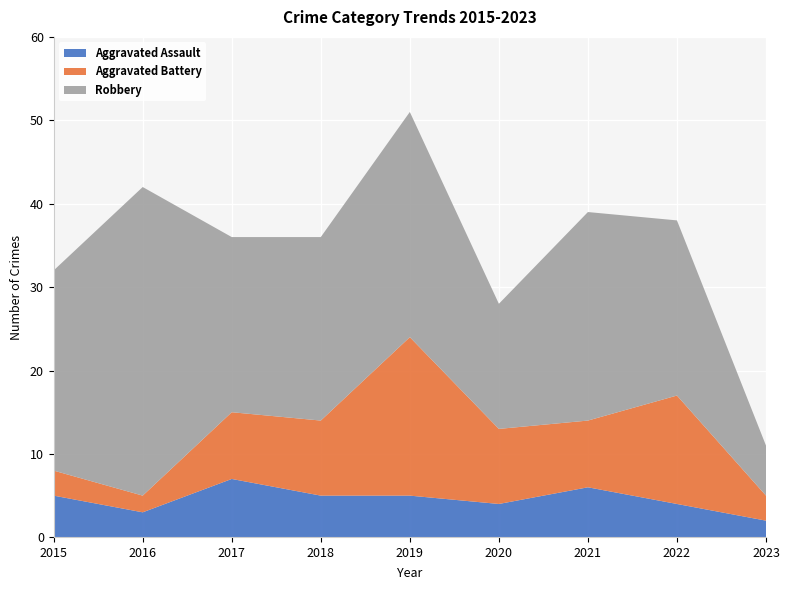

Reading right to left, extract all data points from this chart.

Aggravated Assault: 2	4	6	4	5	5	7	3	5
Aggravated Battery: 3	13	8	9	19	9	8	2	3
Robbery: 6	21	25	15	27	22	21	37	24